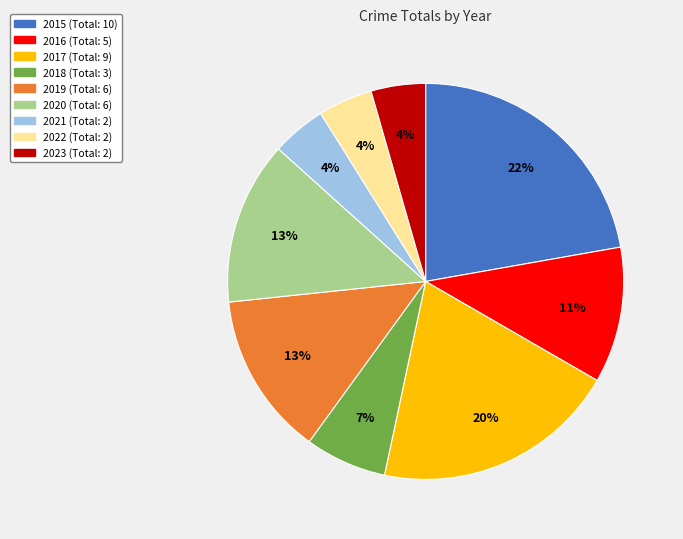

Do 2020 and 2016 together represent more than half of the pie?

No